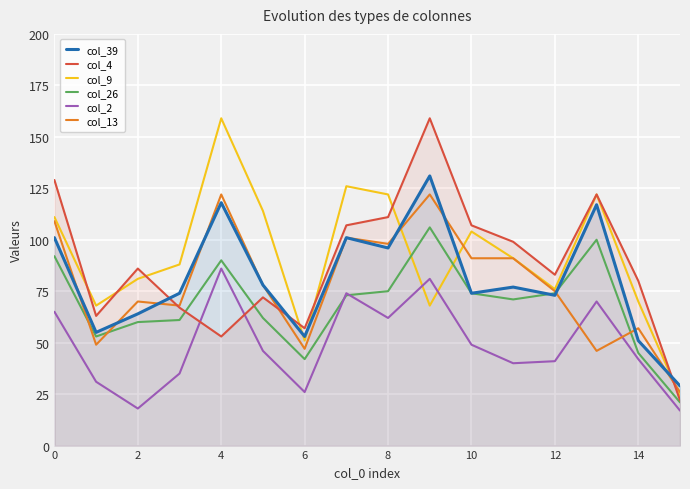

How many intersections are there between col_39 and col_13?

9